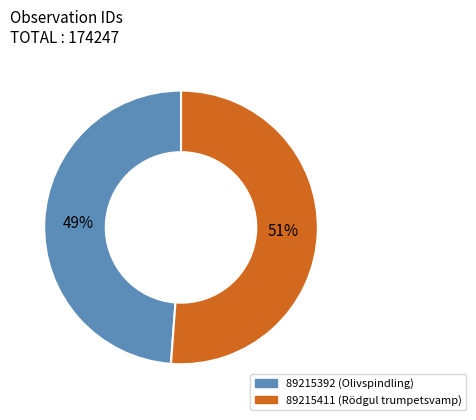

Rank the categories by value from lowest to highest.

89215392, 89215411